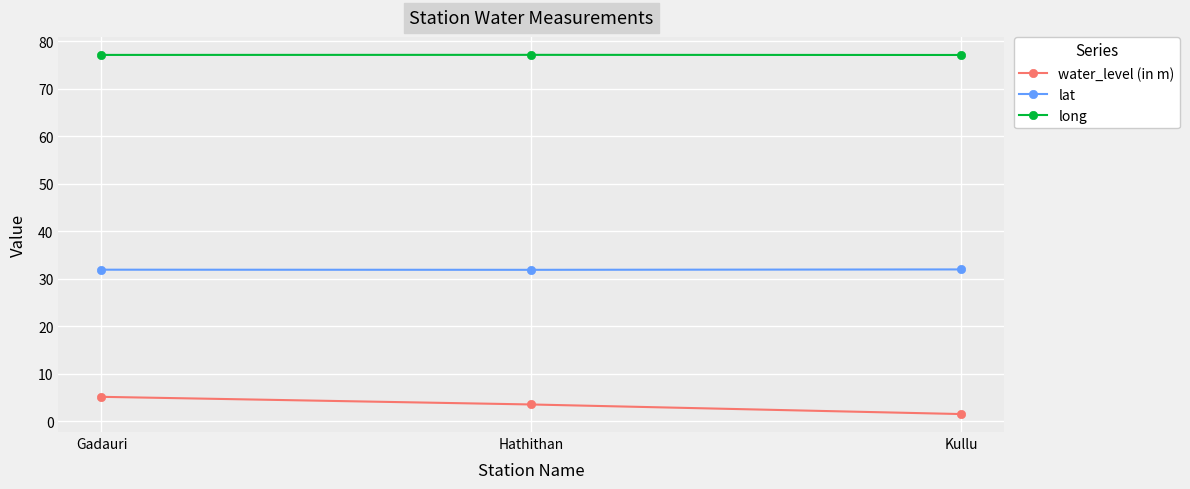

At how many categories does at least one series exceed 26?

3